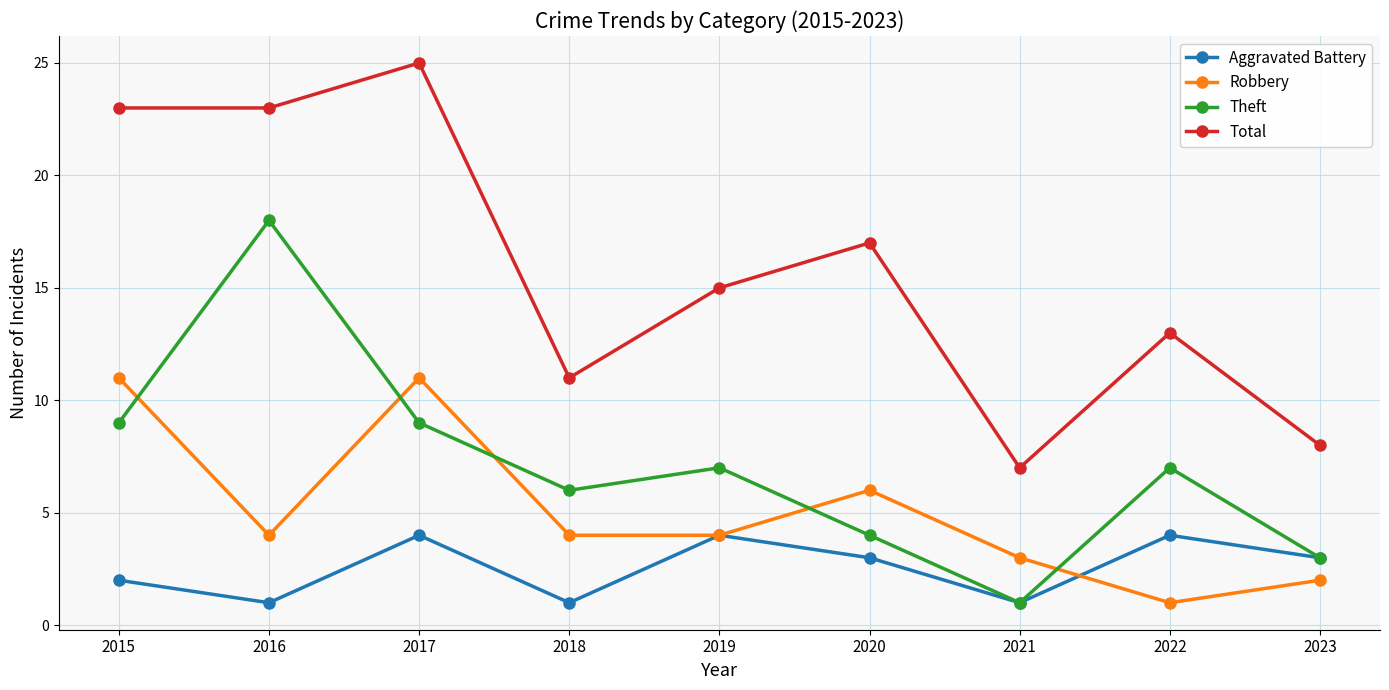

List the series in order of their peak value, highest first.

Total, Theft, Robbery, Aggravated Battery